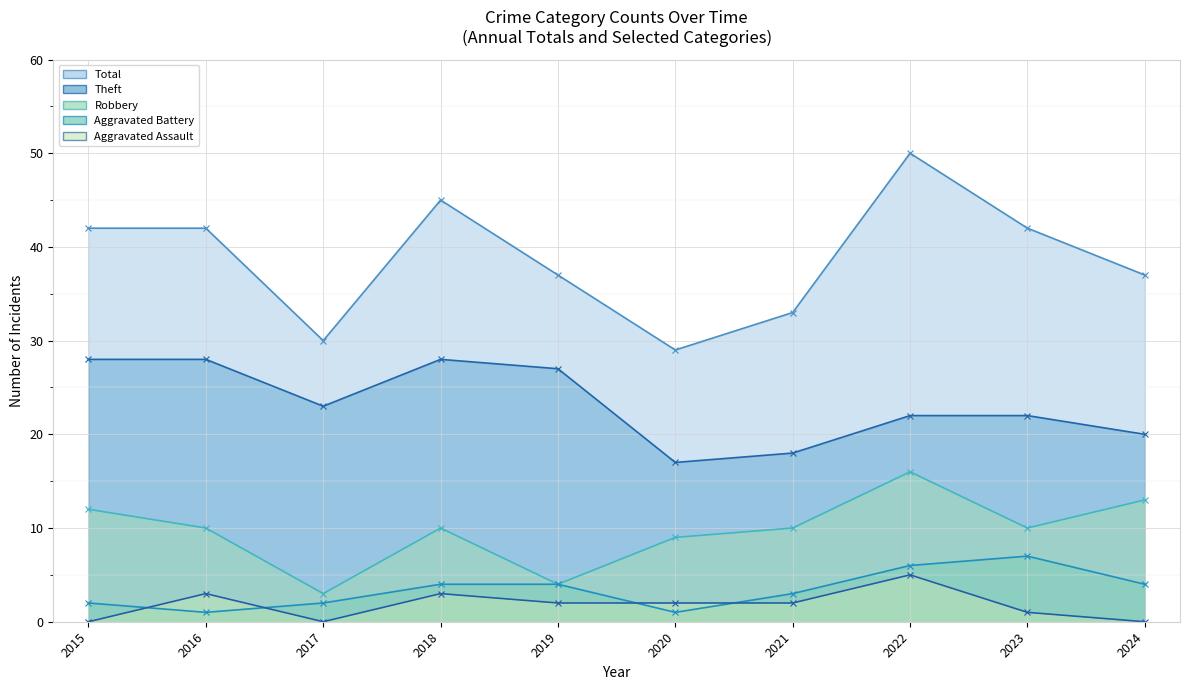

What is the value of the Aggravated Assault point at the 2nd from the left?

3